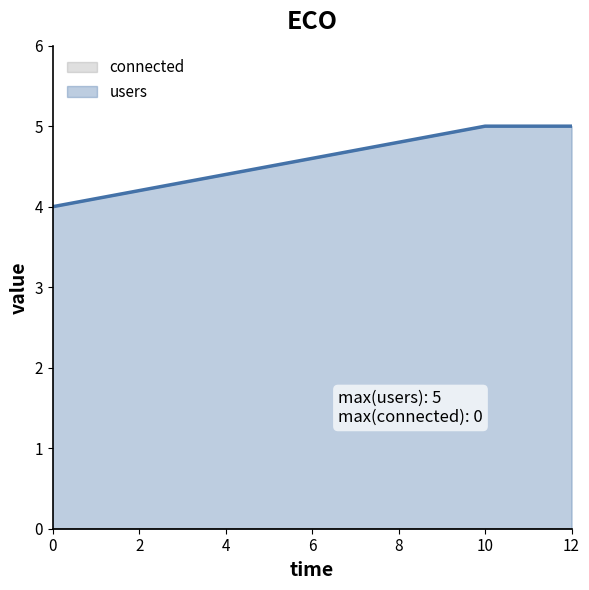

How many lines are shown in the chart?

2